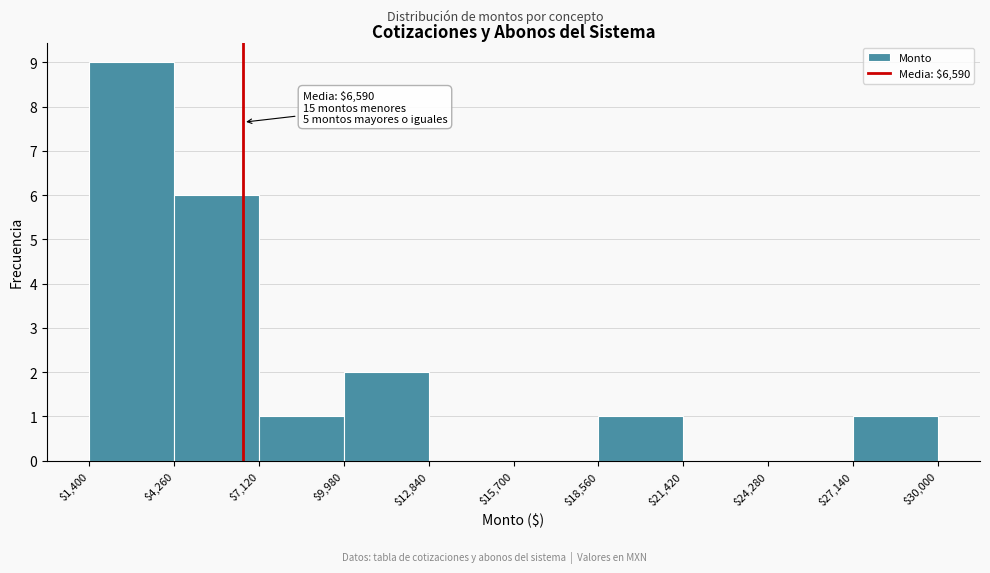

Which range on the x-axis has the tallest bar?

$1,400 to $4,260